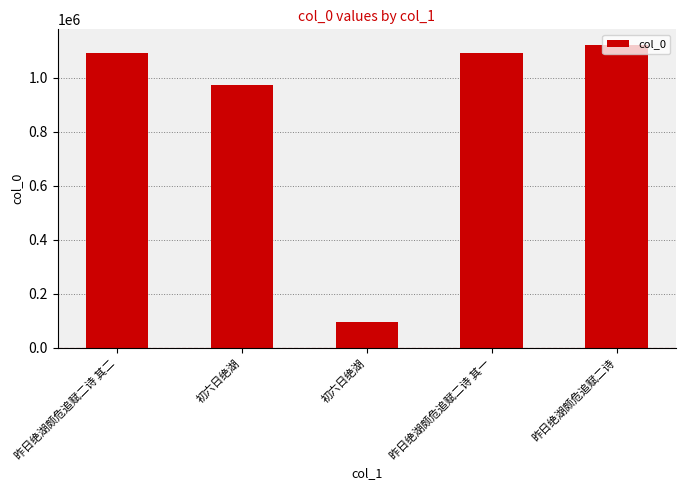

True or false: the data shows 1123845 at 昨日绝湖颇危追赋二诗.

True